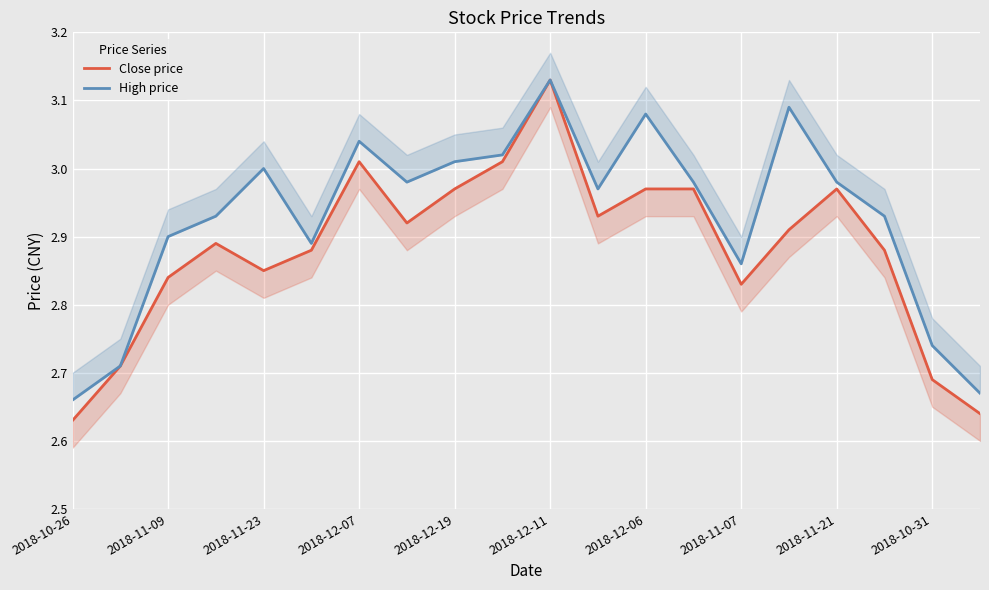

Between 2018-12-19 and 2018-12-11, which series saw the biggest shift?

Close price